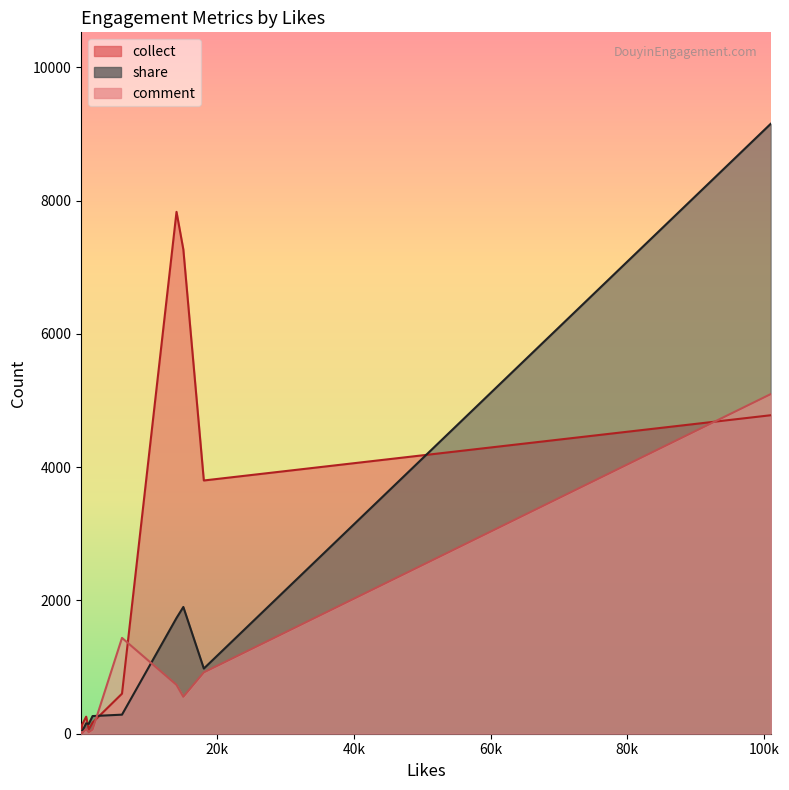

Which series has the largest range (max minus min)?

share